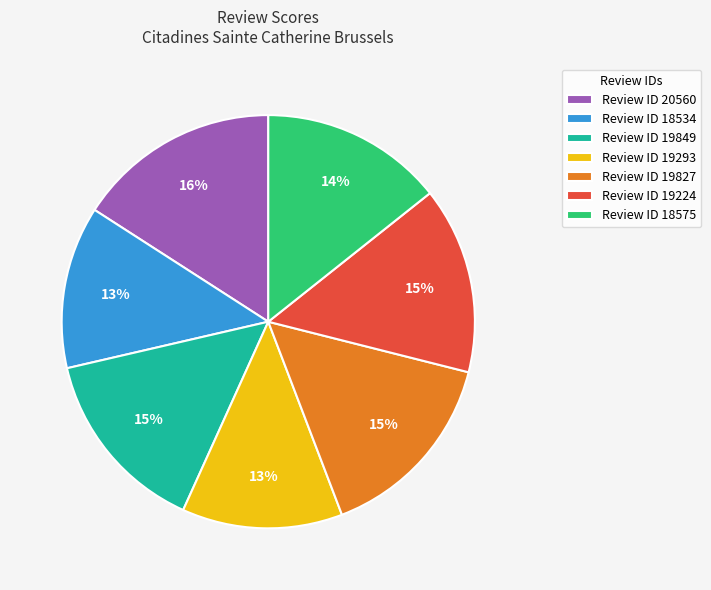

How many segments does this pie chart have?

7